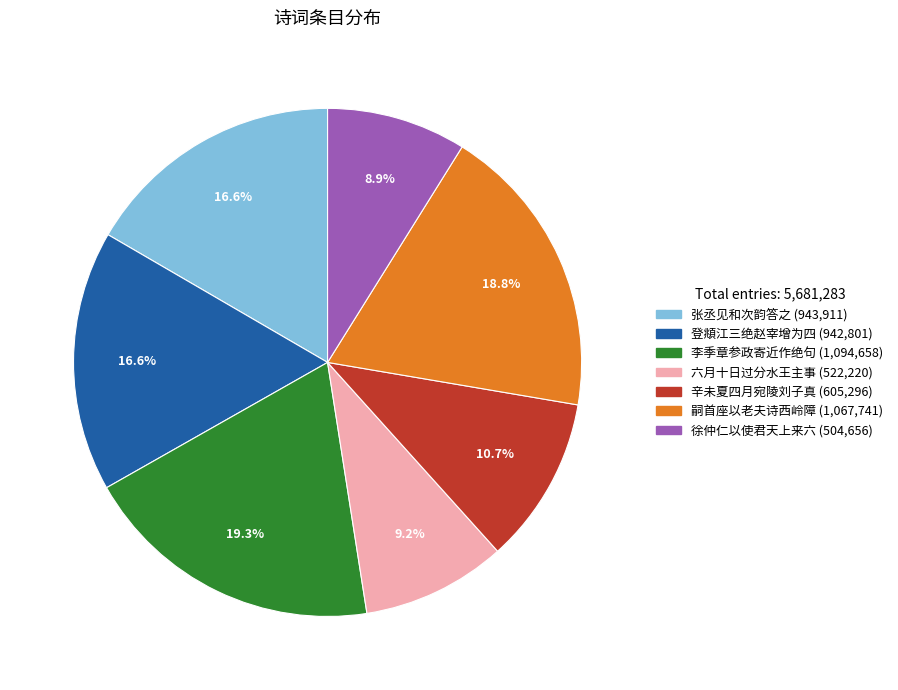

Is there any slice that represents more than half of the pie?

No